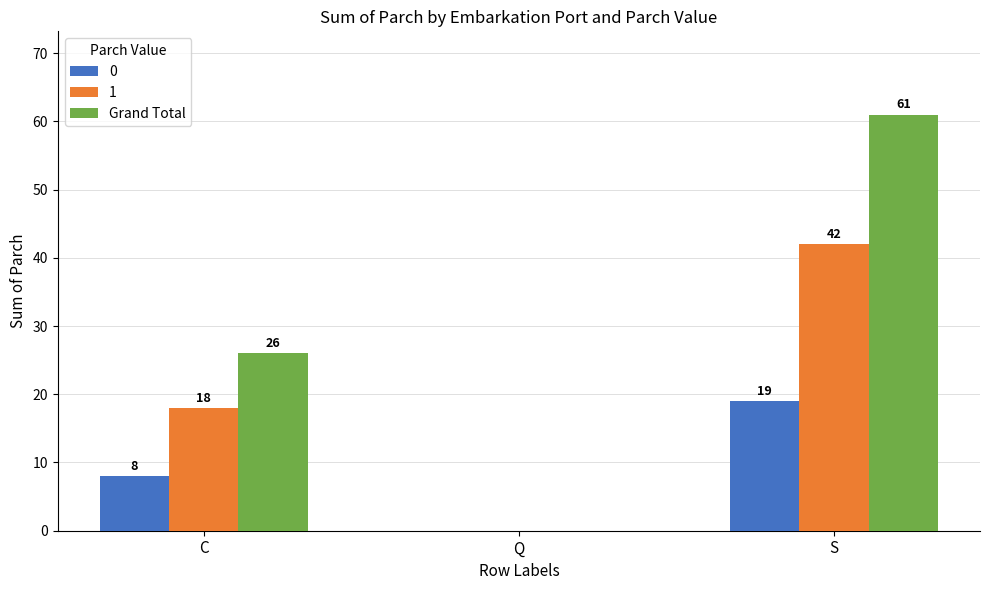

How many data points does each series have?

3